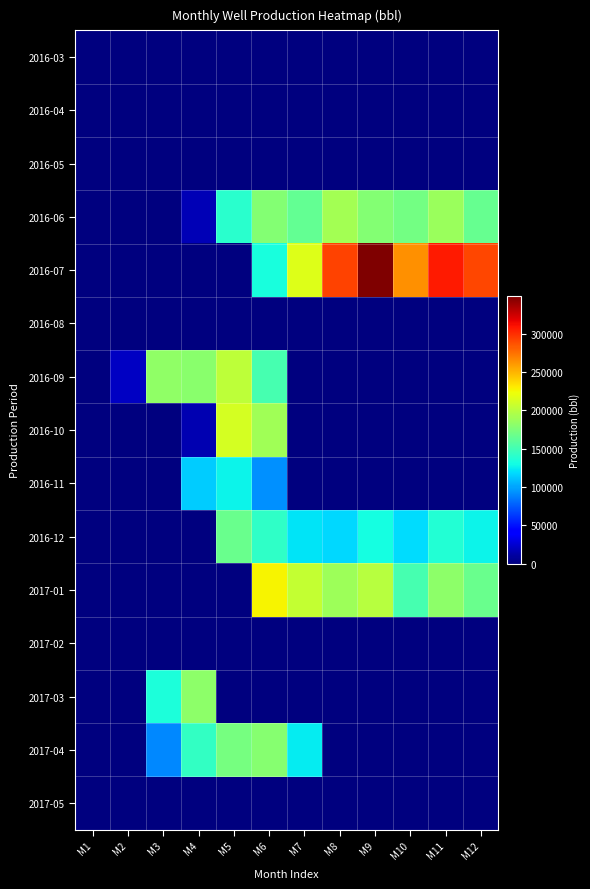

Which has a higher value, M10 or M2?

M10